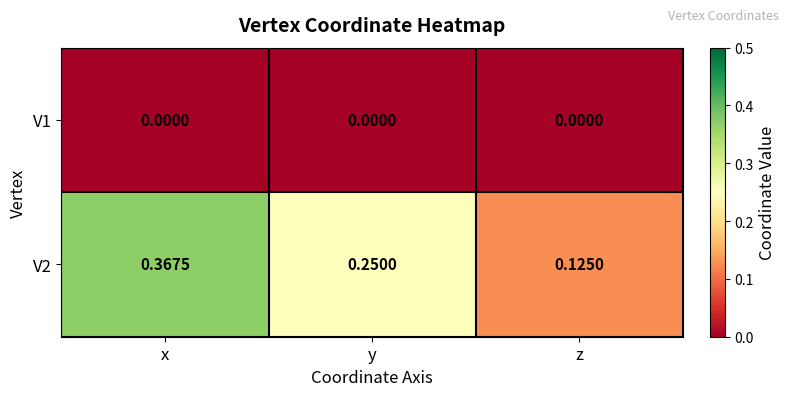

Which category has the highest value across all series?

x